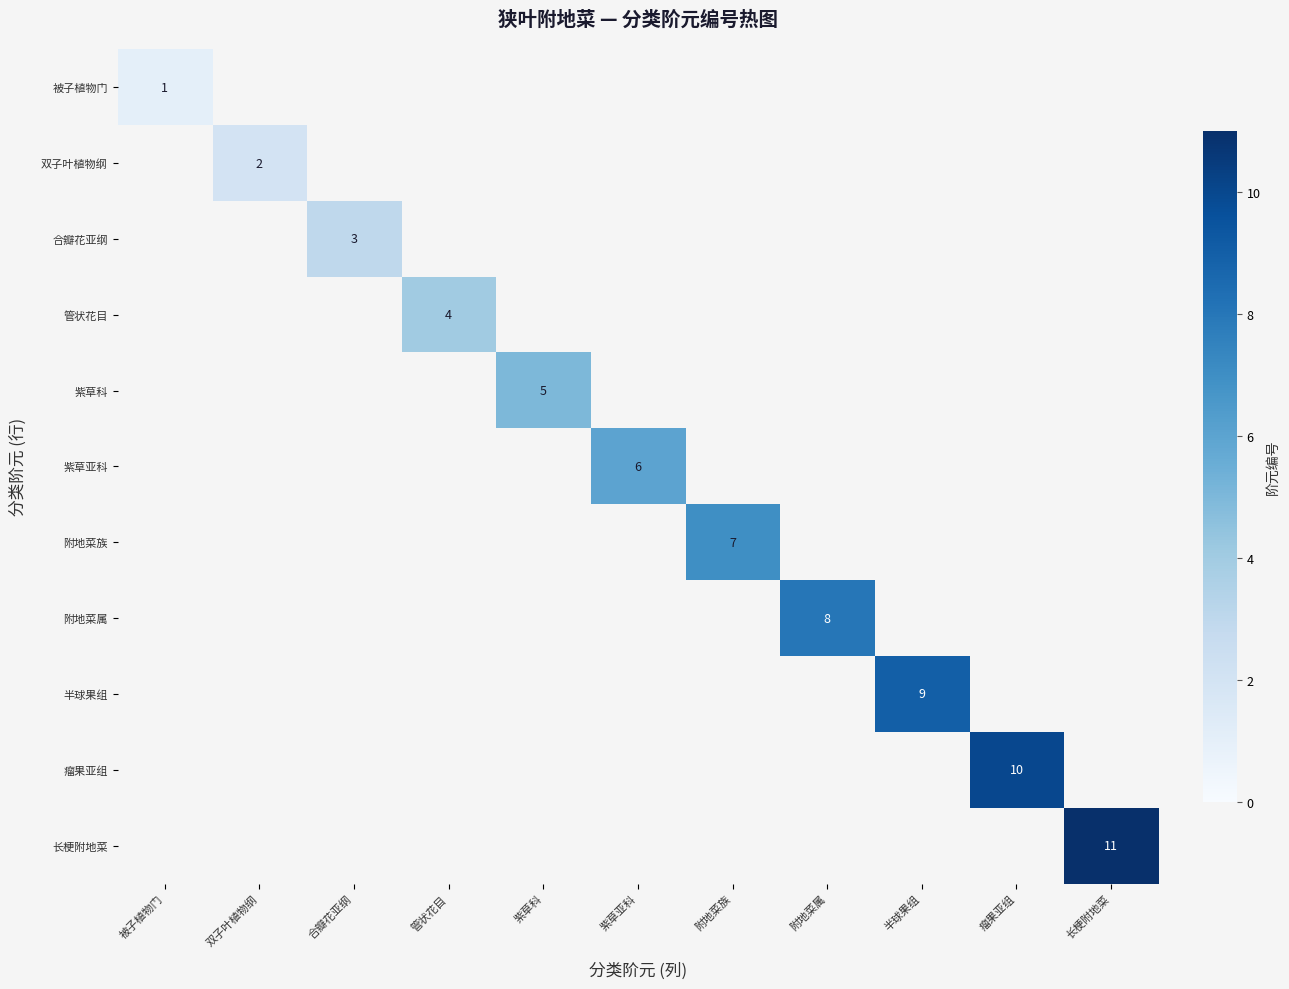

True or false: 被子植物门 has a value of 1 at 被子植物门.

True